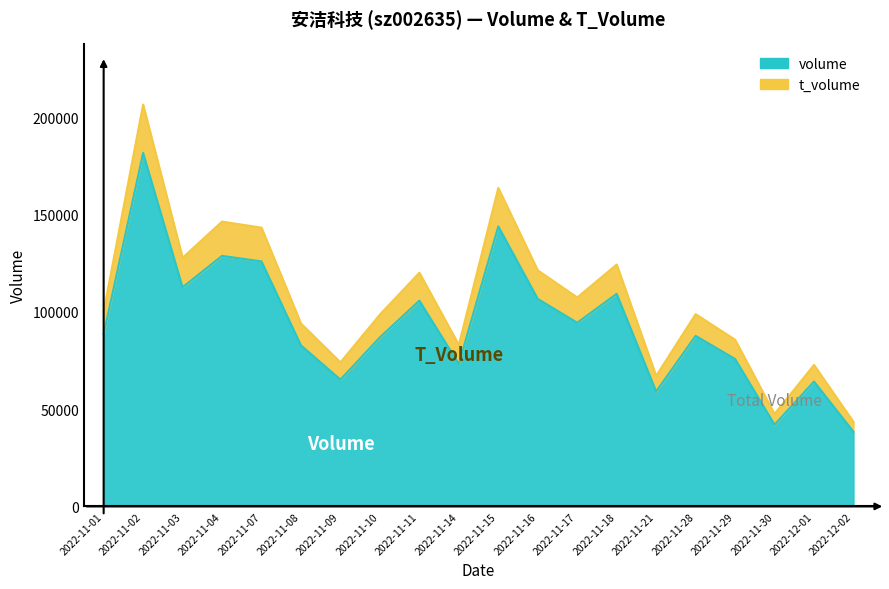

Is the value of volume at 2022-11-09 greater than the value of t_volume at 2022-11-30?

Yes